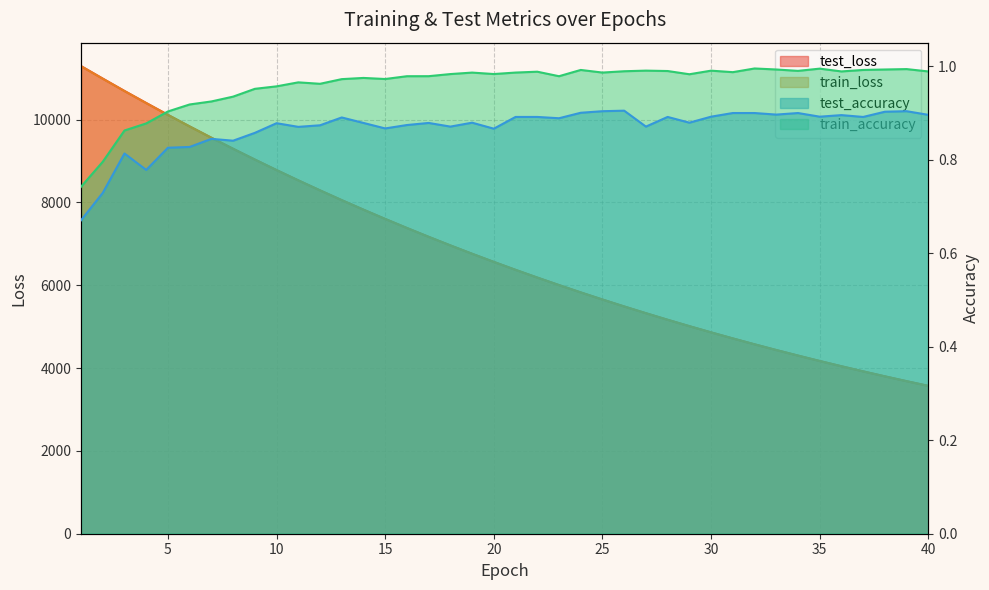

Between 25 and 21, which is larger?

21